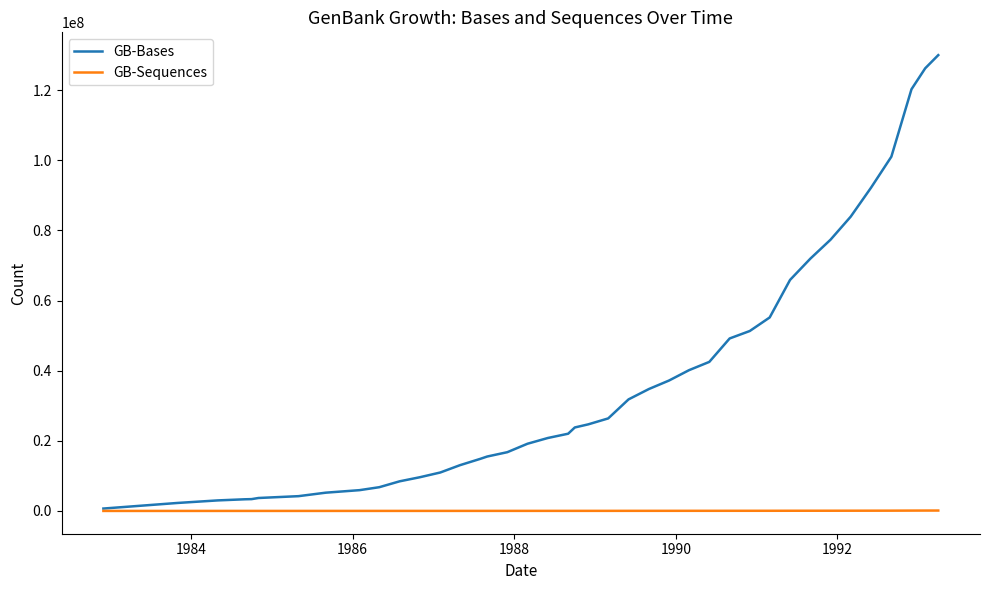

What is the highest value of the GB-Bases series?

129968355